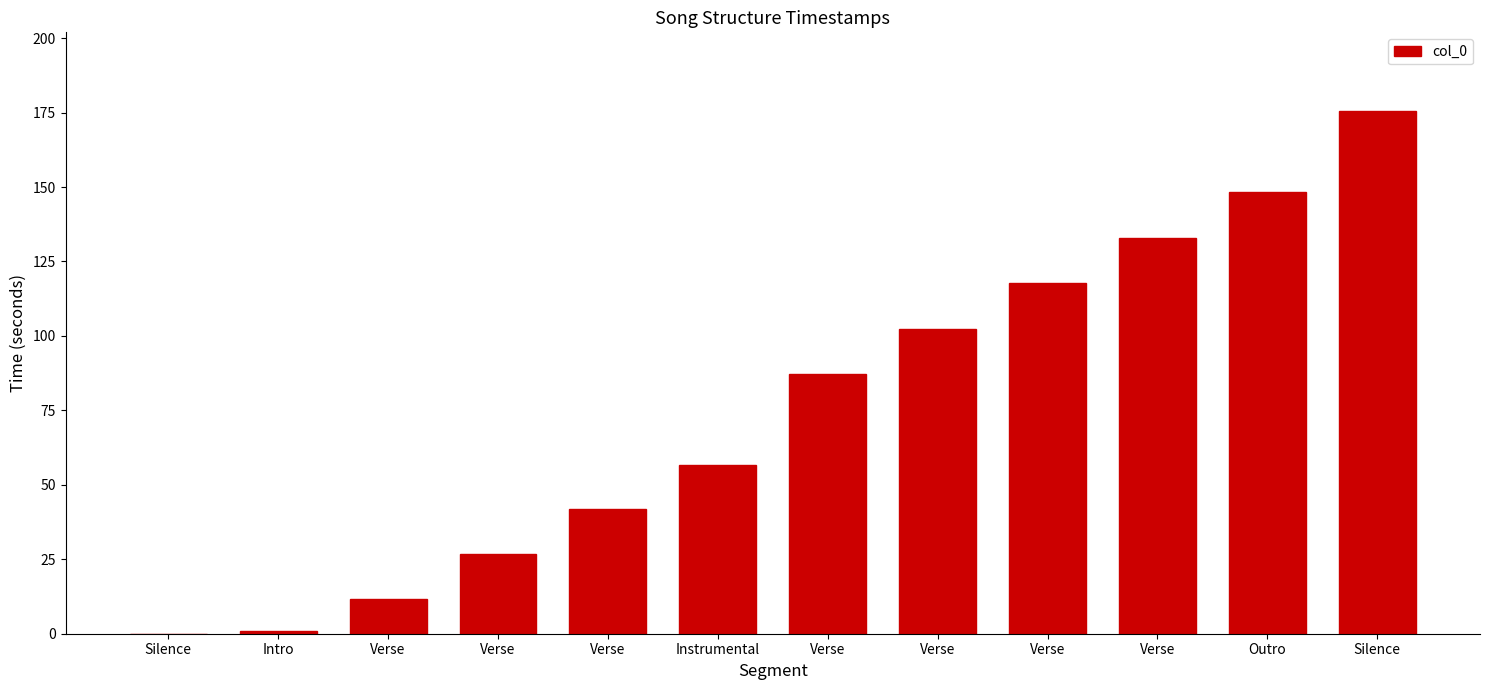

Reading left to right, transcribe all the data shown in this chart.

Silence=0.0	Intro=1.0	Verse=11.7	Verse=26.6	Verse=41.7	Instrumental=56.8	Verse=87.1	Verse=102.4	Verse=117.7	Verse=133.0	Outro=148.4	Silence=175.6